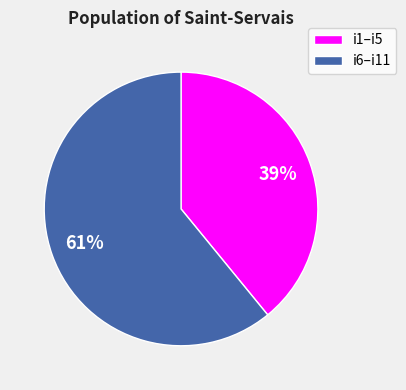

The i1–i5 slice represents 46% of the pie. True or false?

False